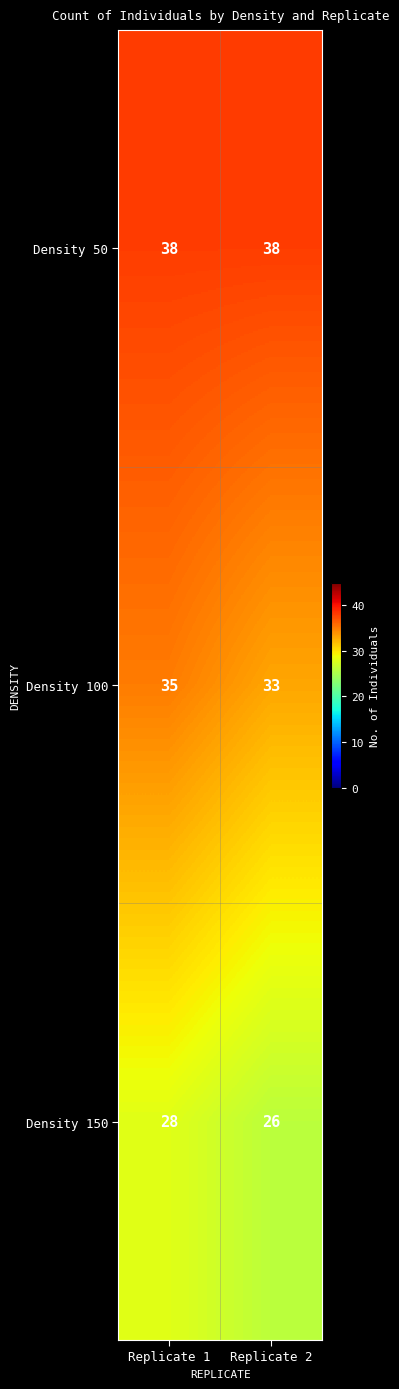

What is the spread (max minus min) of values at Replicate 1?

10